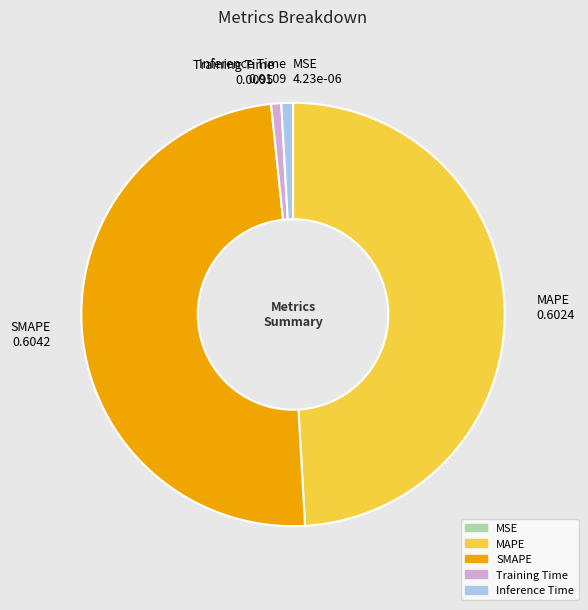

Combined, do Inference Time 0.0109 and Training Time 0.0095 account for over 50%?

No